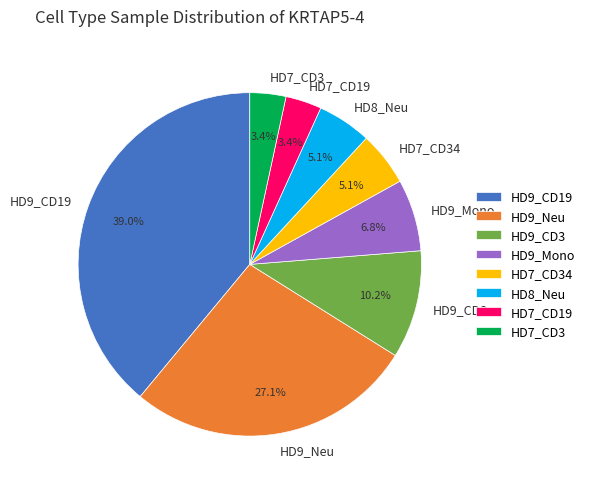

Which category has the biggest portion of the pie?

HD9_CD19